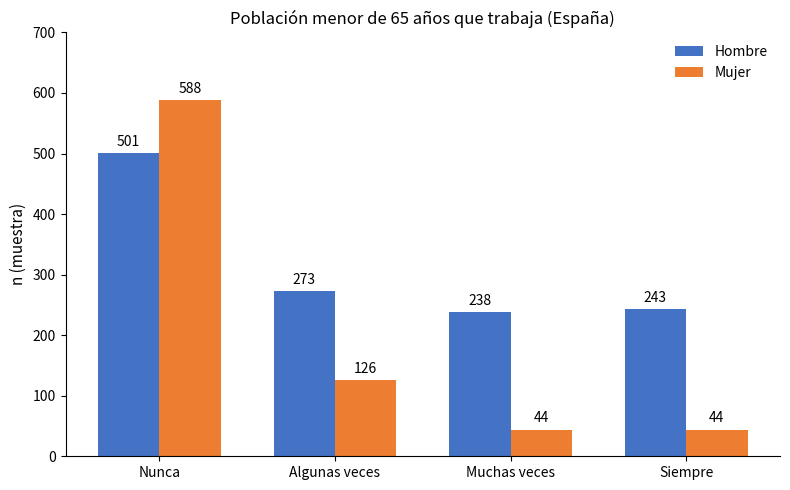

Which category has the highest value in the Hombre series?

Nunca